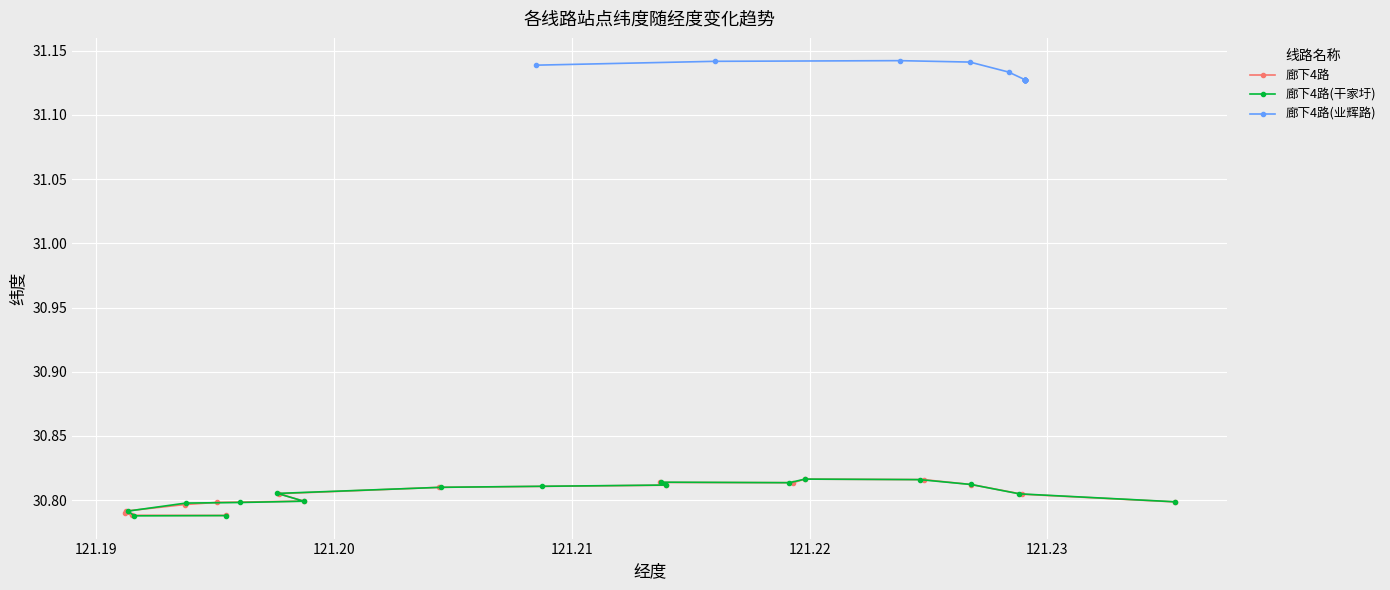

True or false: 廊下4路(干家圩) and 廊下4路(业辉路) cross at least once.

False